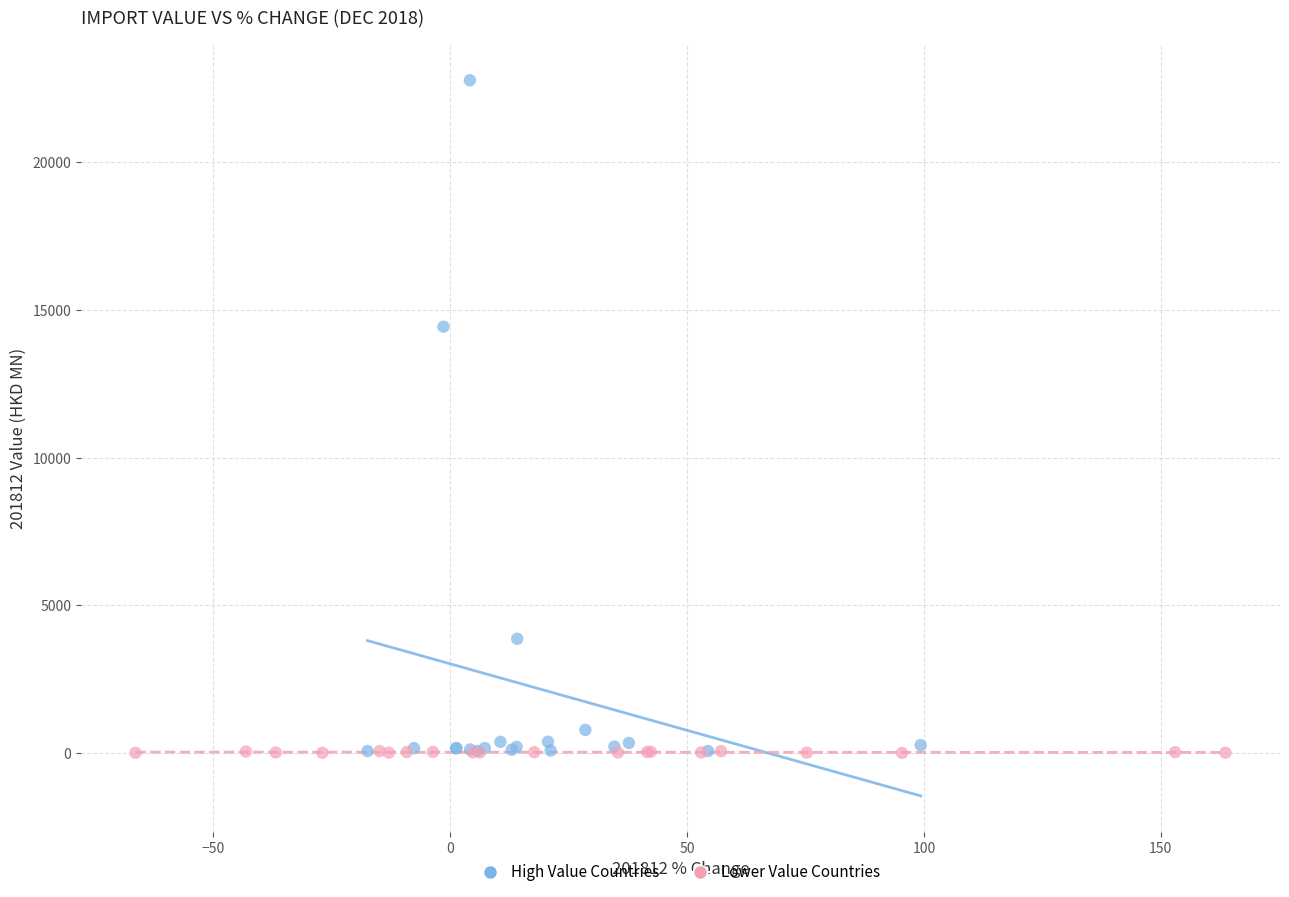

Which series reaches the maximum Y coordinate?

High Value Countries